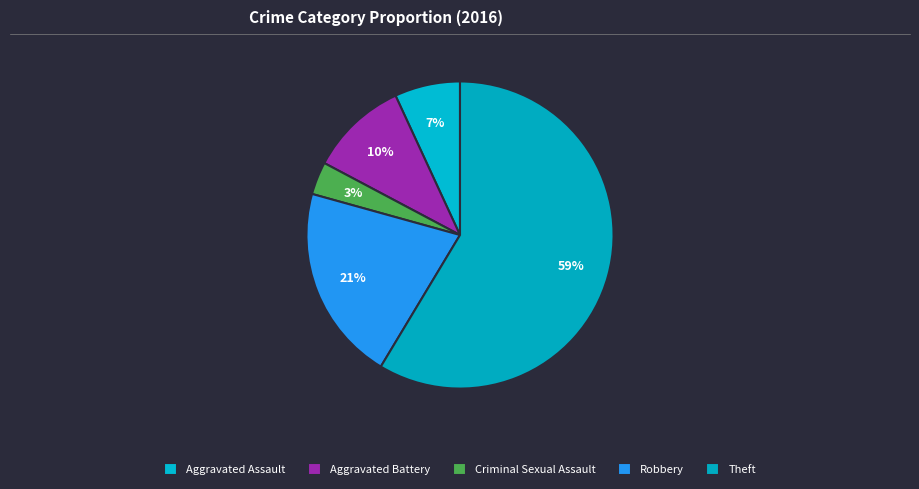

How many slices are in this pie chart?

5